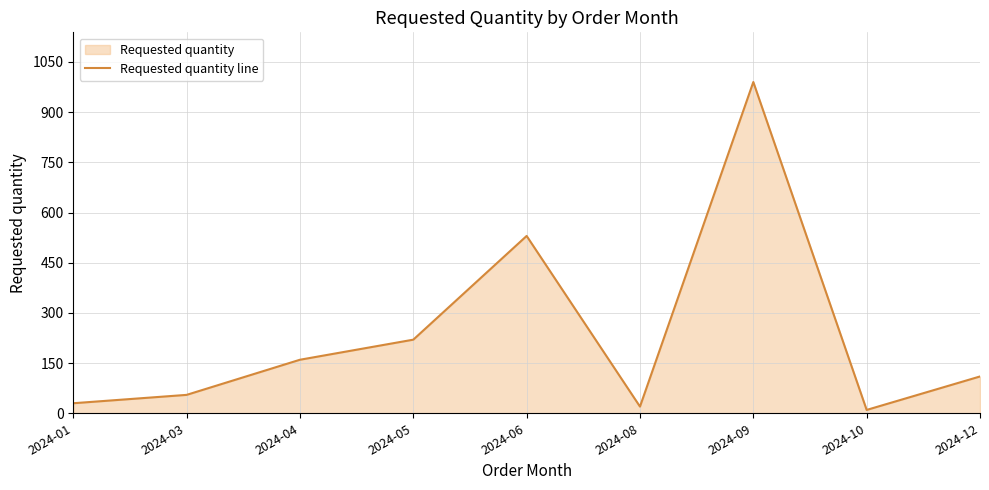

What is the sum of the values at 2024-03 and 2024-12?

165